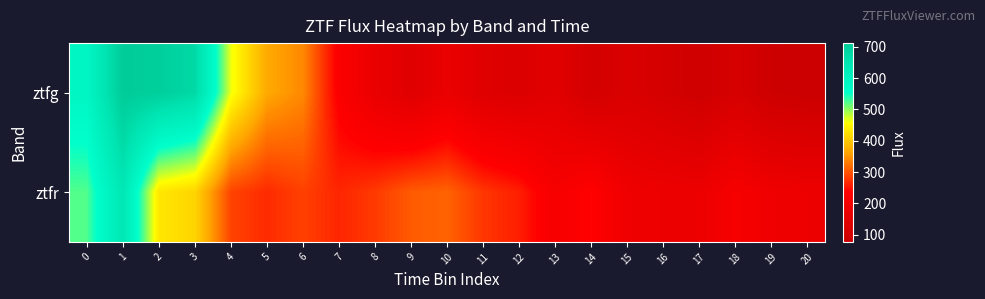

What is the spread (max minus min) of values at 12?

128.9